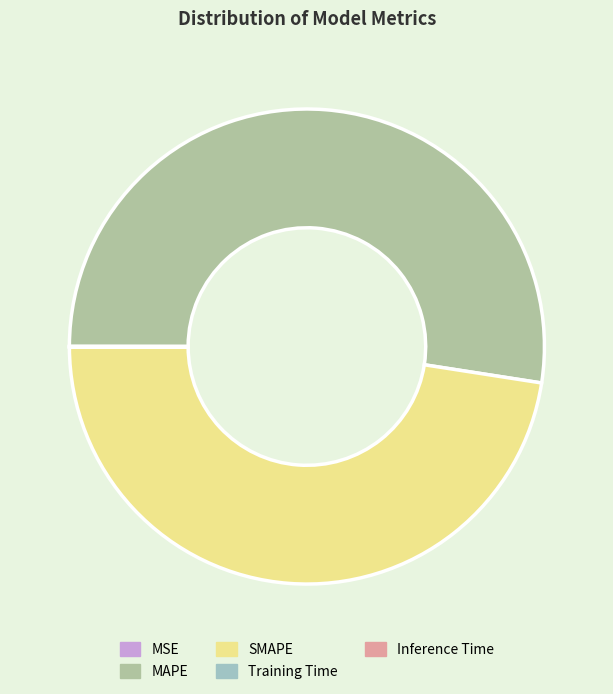

Which slice is the smallest?

MSE